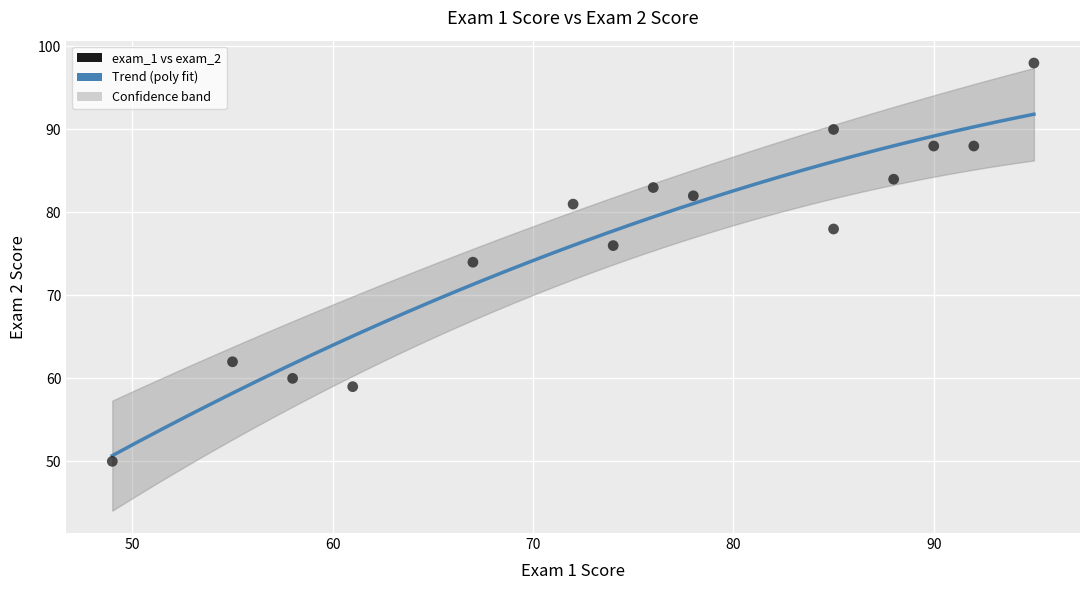

What is the range of X values (max minus min)?

46